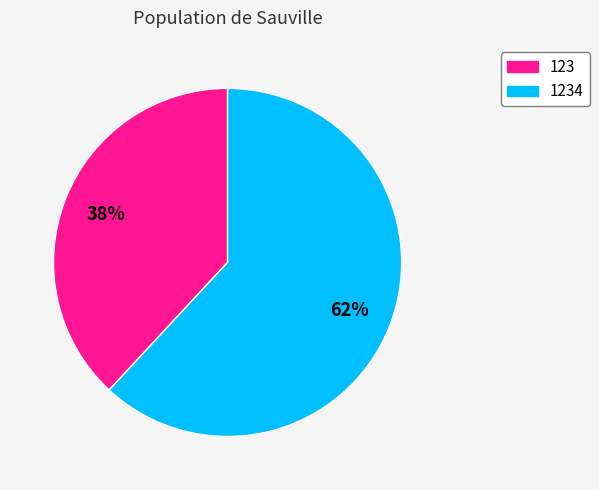

To the nearest percent, what is the average slice percentage?

50%